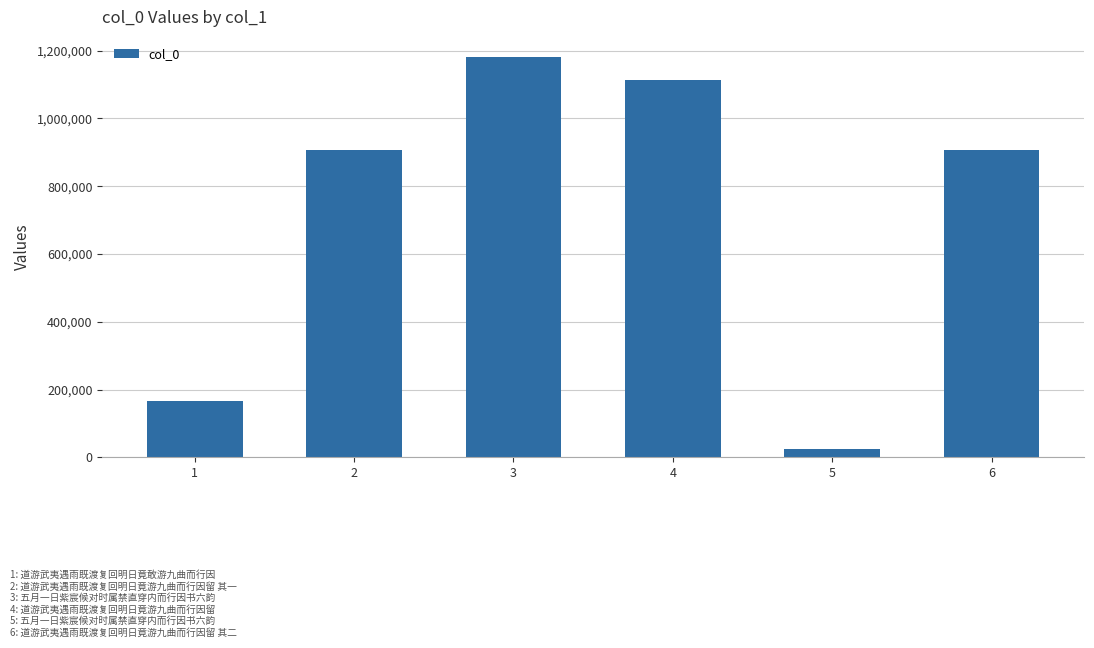

How many values are below 905939?

3